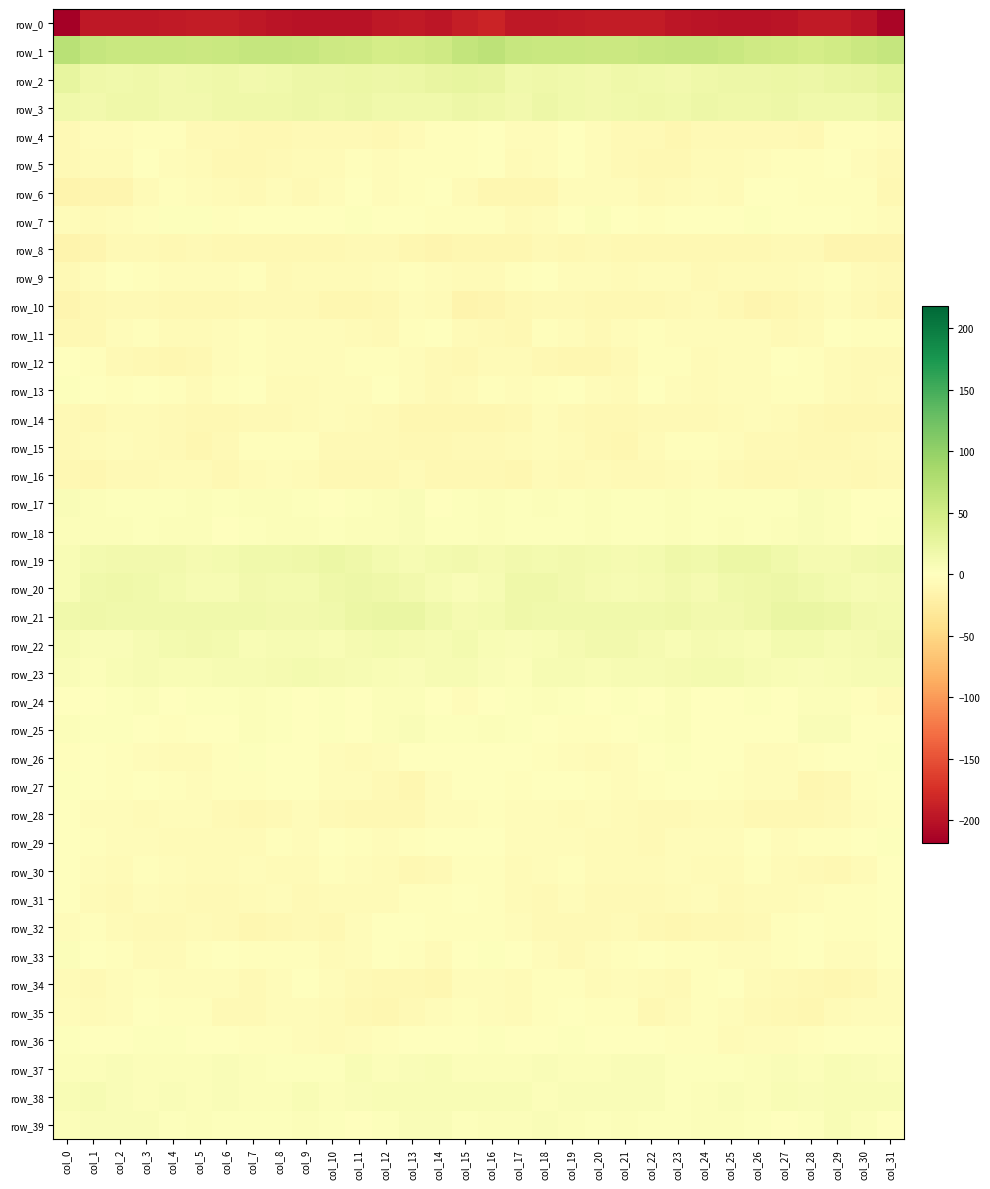

Where does the row_12 series first go above -5?

col_0